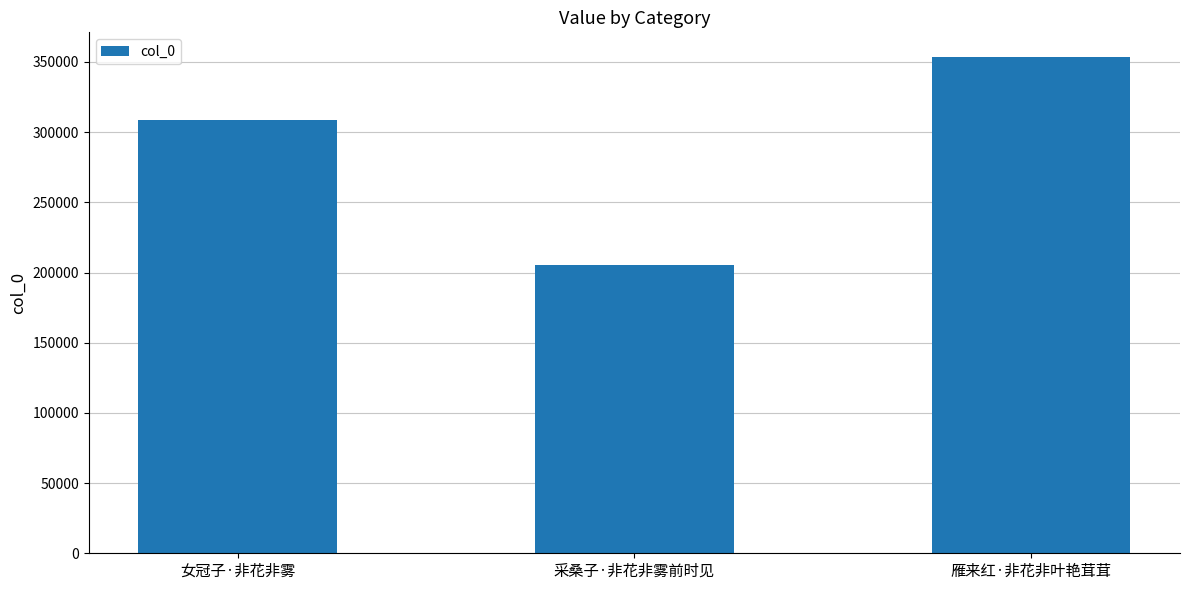

The value at 雁来红·非花非叶艳茸茸 is 92383. True or false?

False